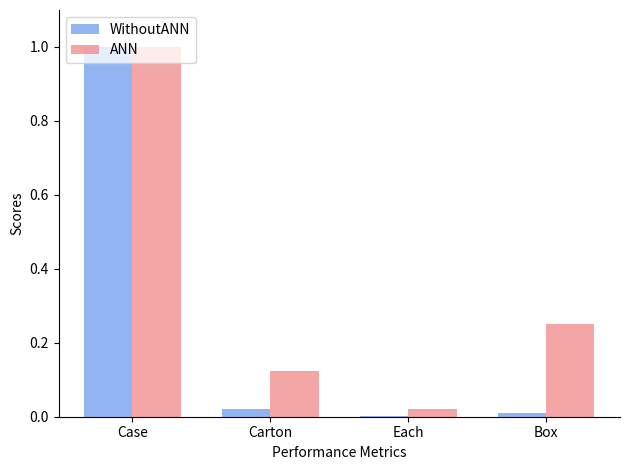

What is the total value across all series at Case?

2.0